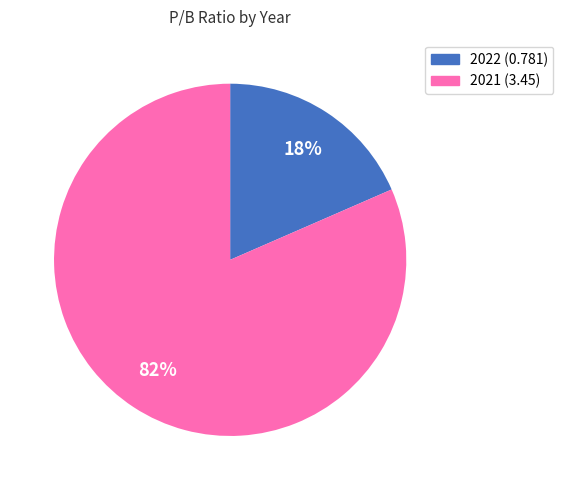

Do 2022 and 2021 together represent more than half of the pie?

Yes